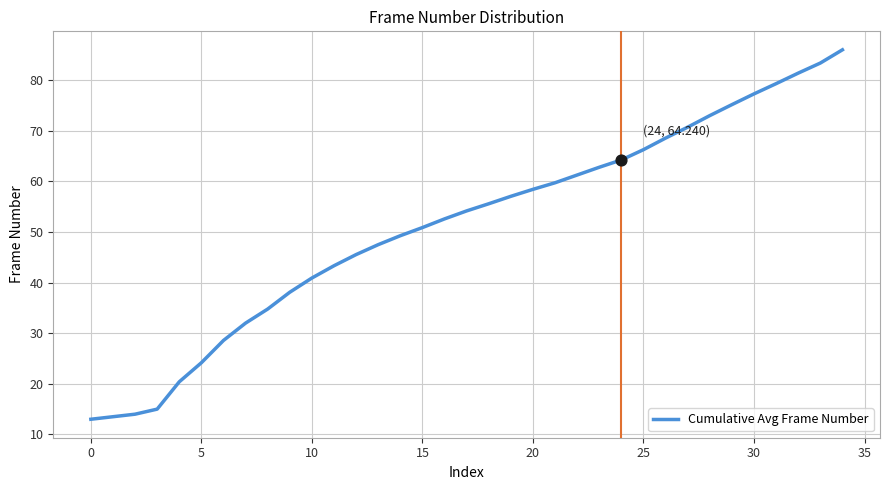

What is the smallest value displayed?

13.0